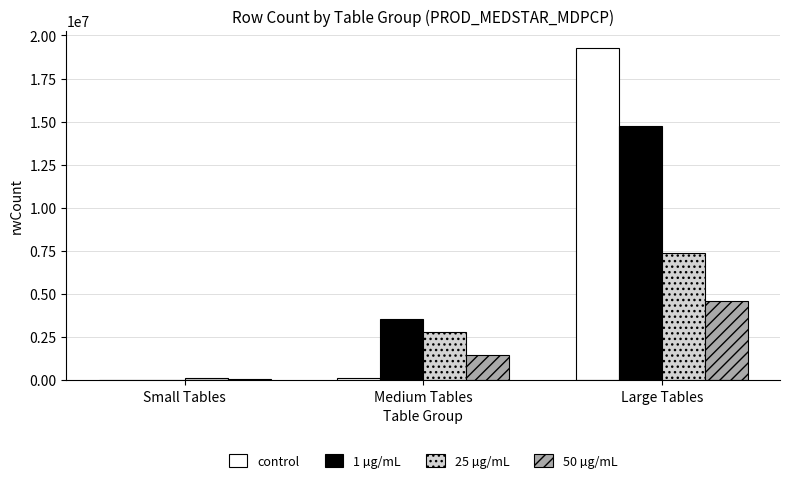

At which category is the sum across all series the highest?

Large Tables